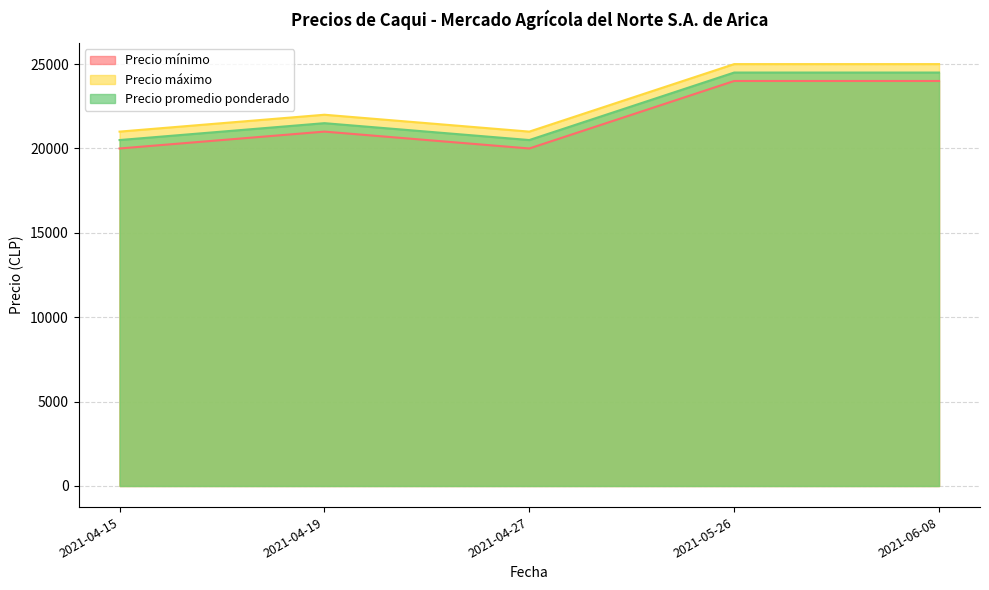

How many values in the Precio promedio ponderado series are below 21500?

2